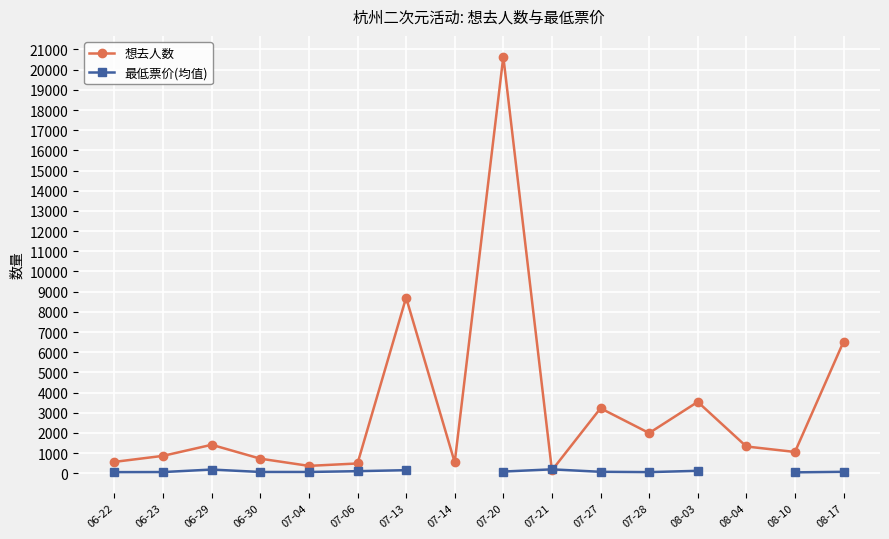

True or false: 最低票价(均值) and 想去人数 intersect in this chart.

True